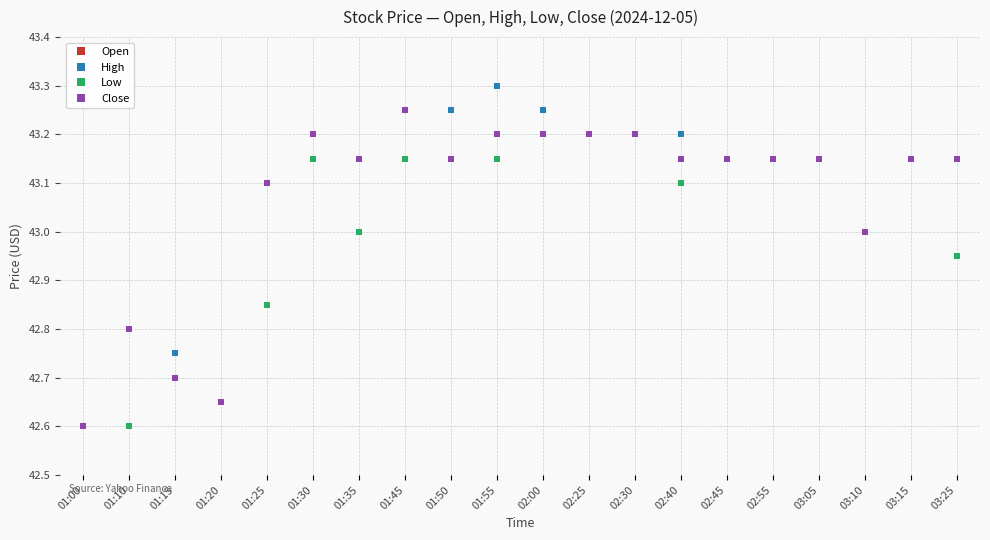

Which series changed the most between 02:00 and 03:15?

High